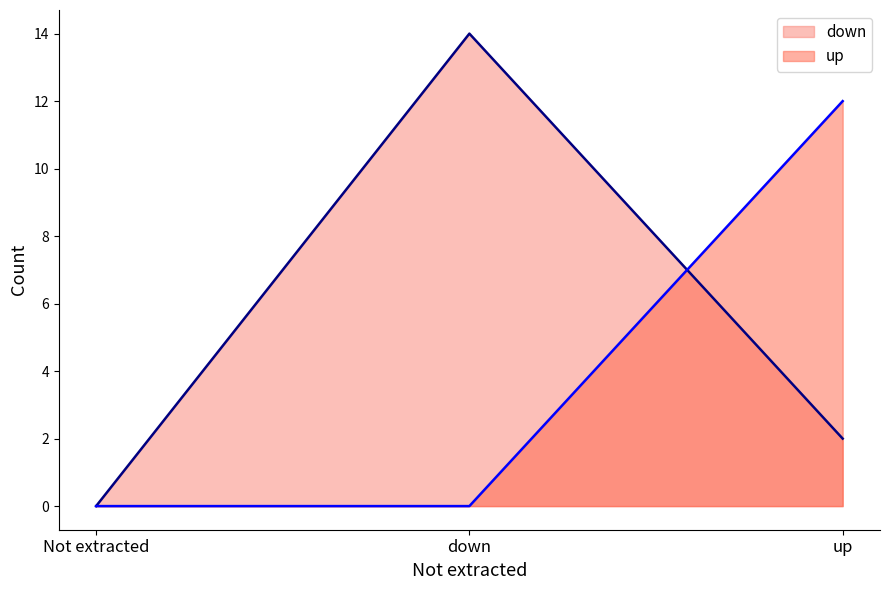

What is the sum of all down values?

16